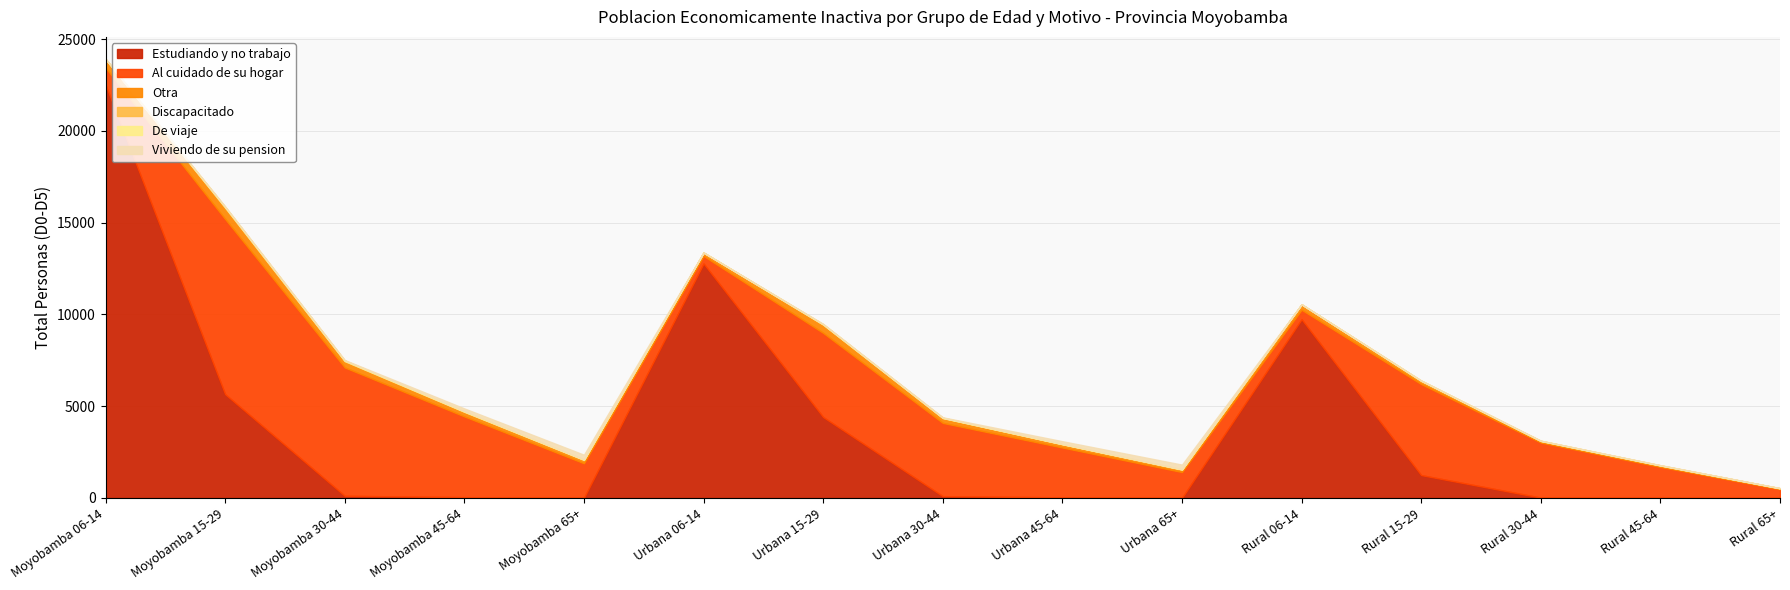

What is the highest value of the Discapacitado series?

27